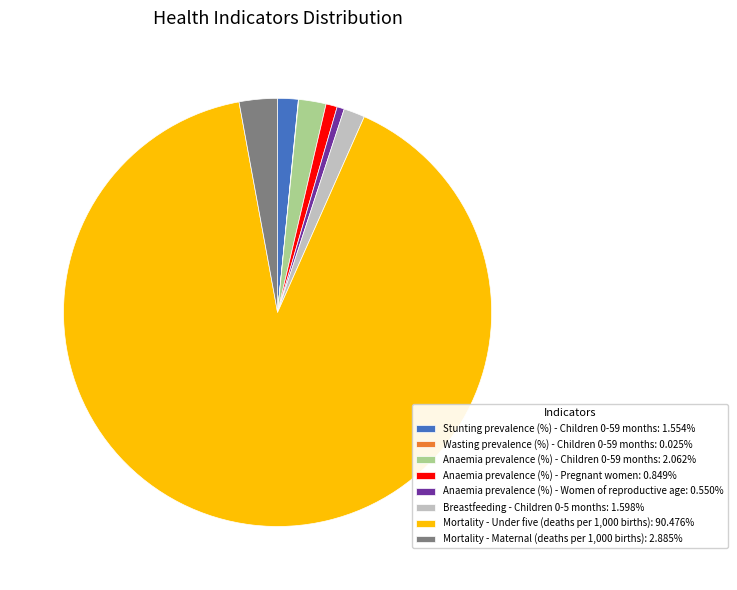

Is there any slice that represents more than half of the pie?

Yes